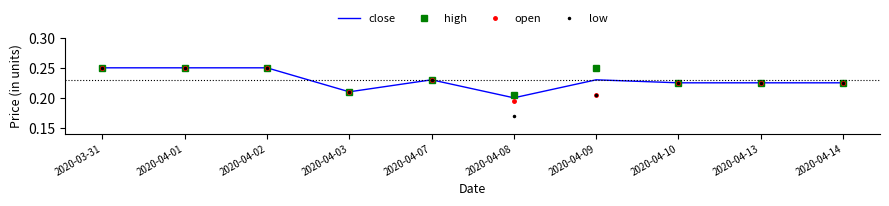

The value of high at 2020-03-31 is 0.1. True or false?

False